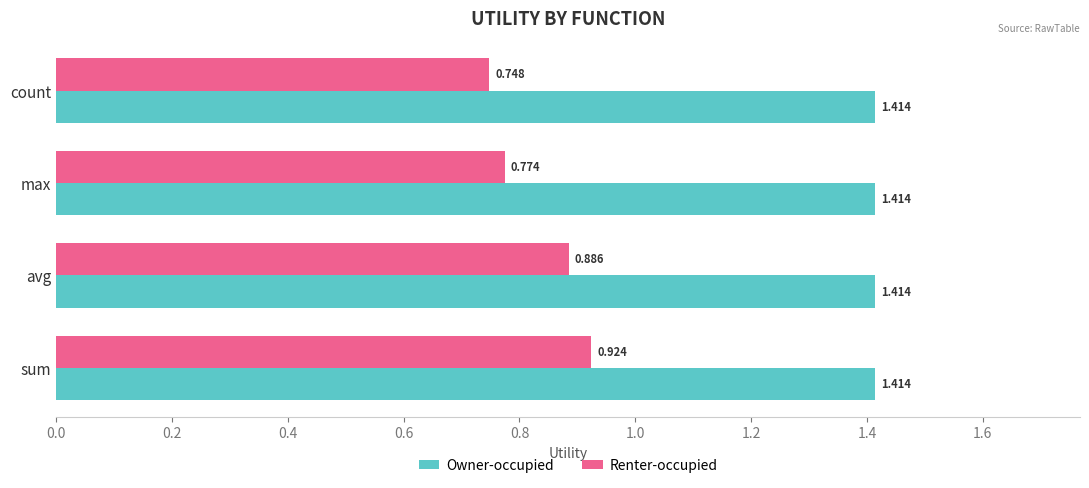

Which category has the lowest value across all series?

count